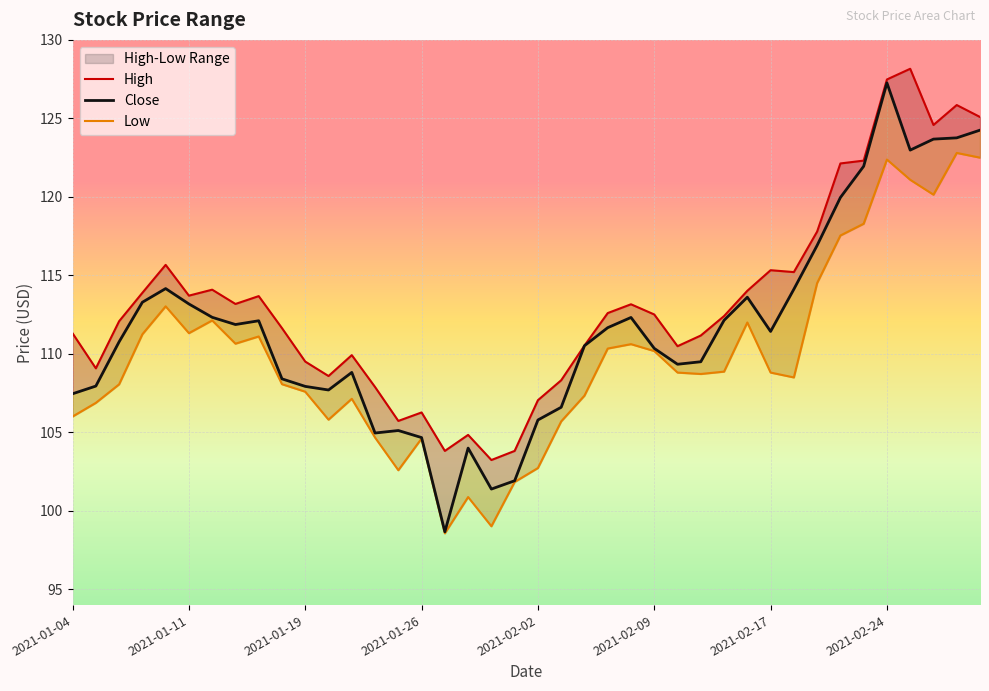

How many lines are shown in the chart?

3